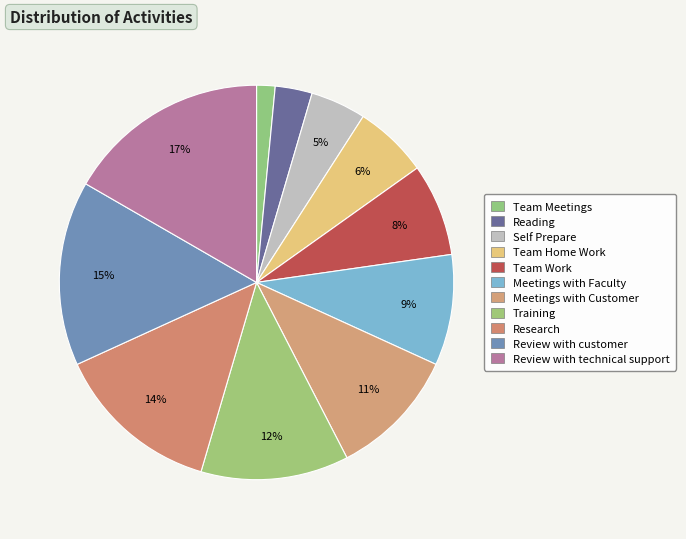

The Training slice represents 7% of the pie. True or false?

False